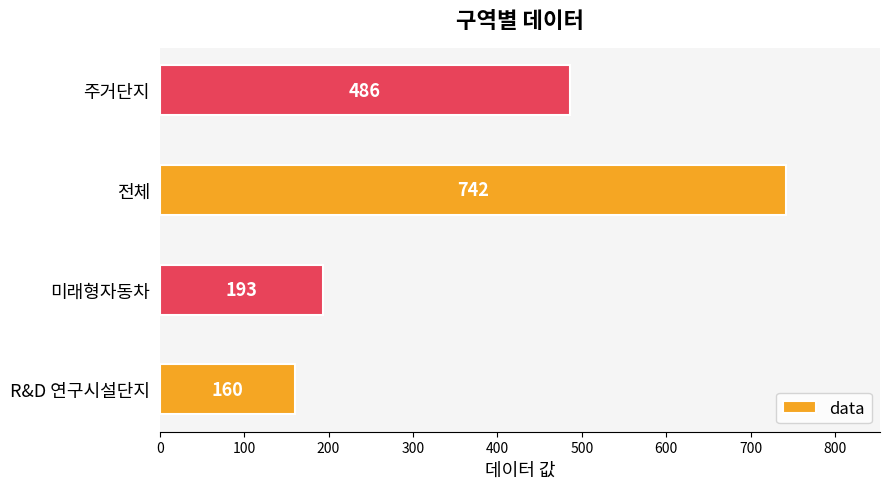

What is the minimum value shown in the chart?

160